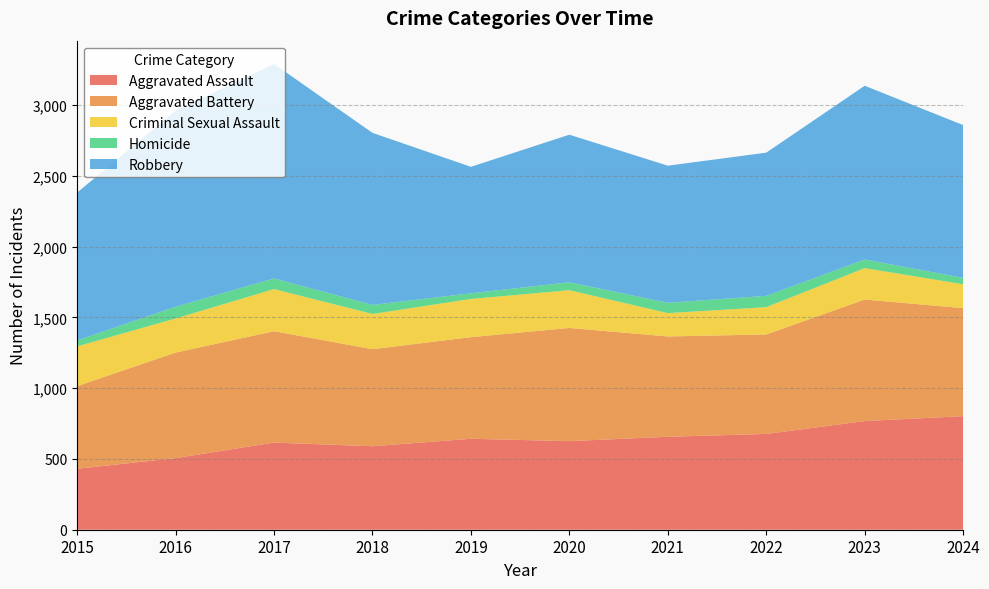

Reading left to right, what are all the values shown in this chart?

Aggravated Assault: 431	506	616	590	643	626	657	677	768	803
Aggravated Battery: 584	746	787	686	718	800	709	703	859	763
Criminal Sexual Assault: 281	241	298	249	270	267	165	193	222	169
Homicide: 42	83	75	64	40	56	73	80	61	45
Robbery: 1045	1385	1516	1216	894	1043	969	1012	1228	1080